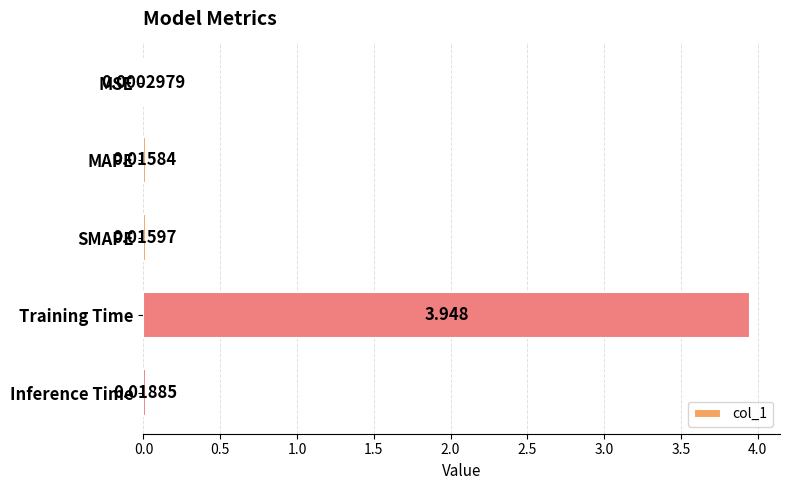

Where is the data nearest to the value 1?

Inference Time